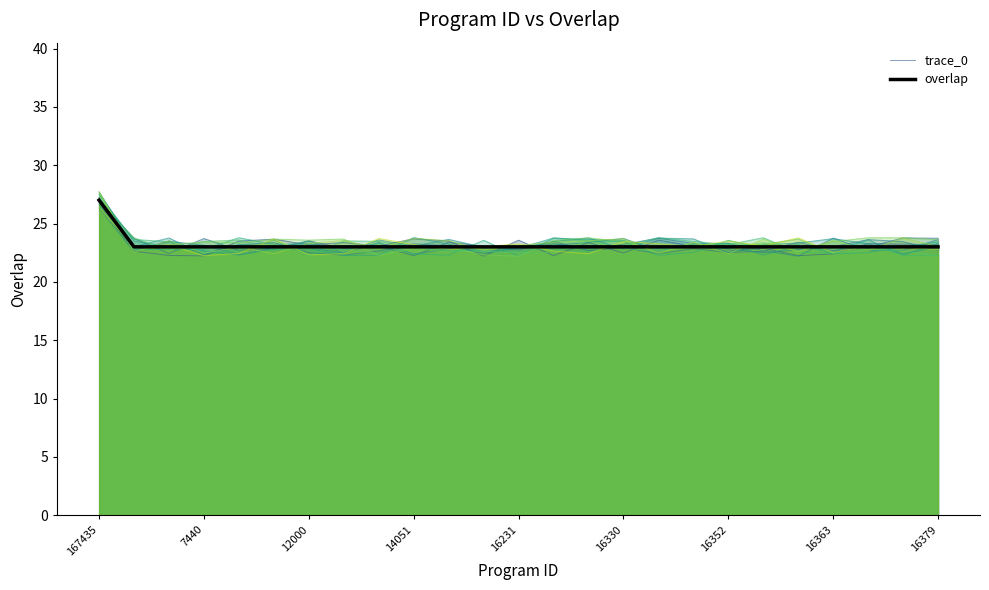

Rank the series by their maximum value, from highest to lowest.

trace_0, overlap